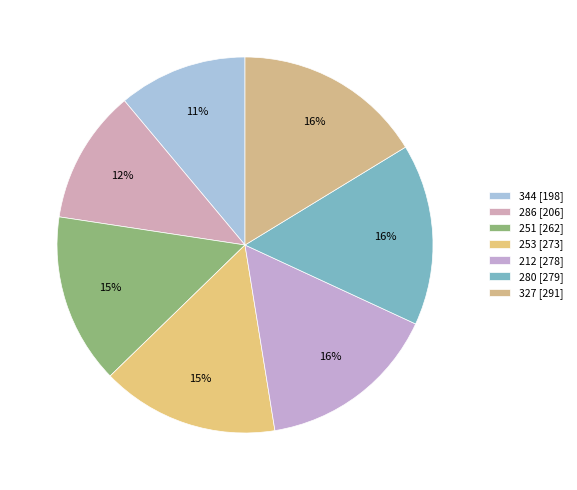

True or false: 253 accounts for 25% of the total.

False